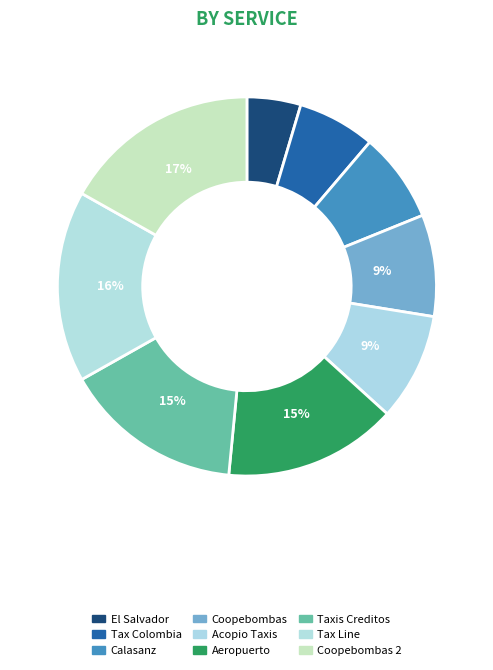

What is the smallest slice in the pie chart?

El Salvador